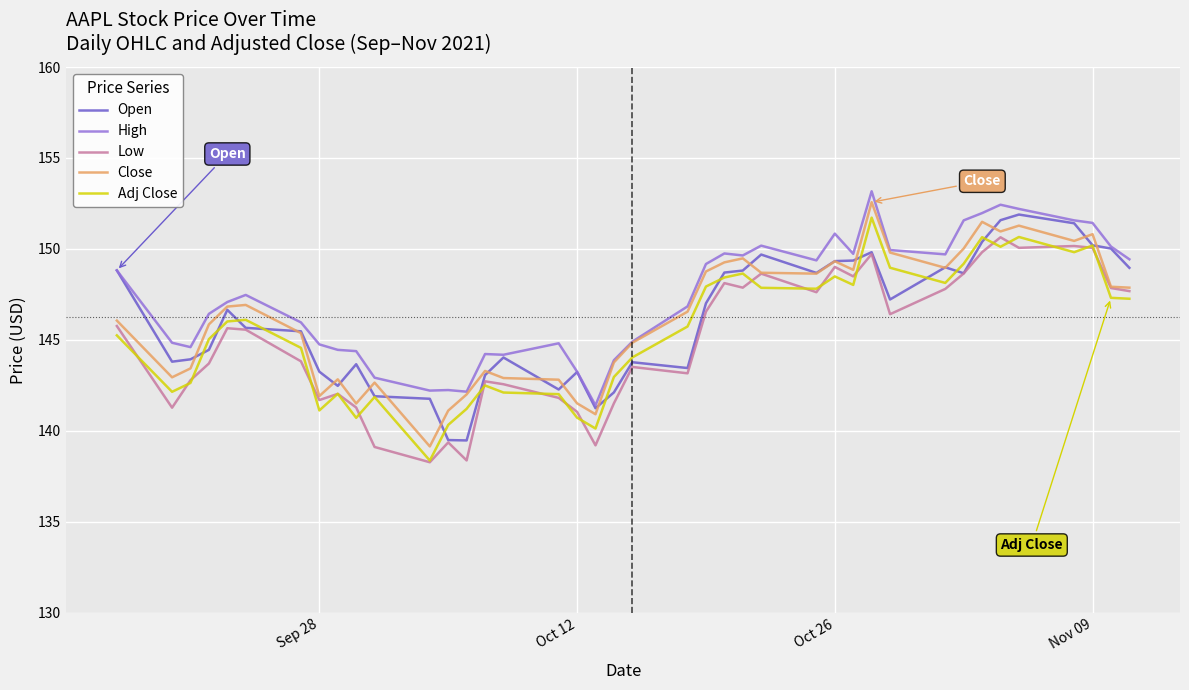

True or false: Close and Adj Close intersect in this chart.

False